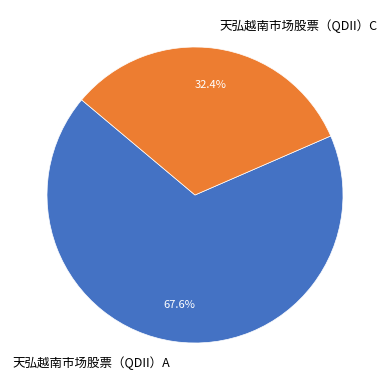

Is it true that 天弘越南市场股票（QDII）A is 68% of the pie?

True